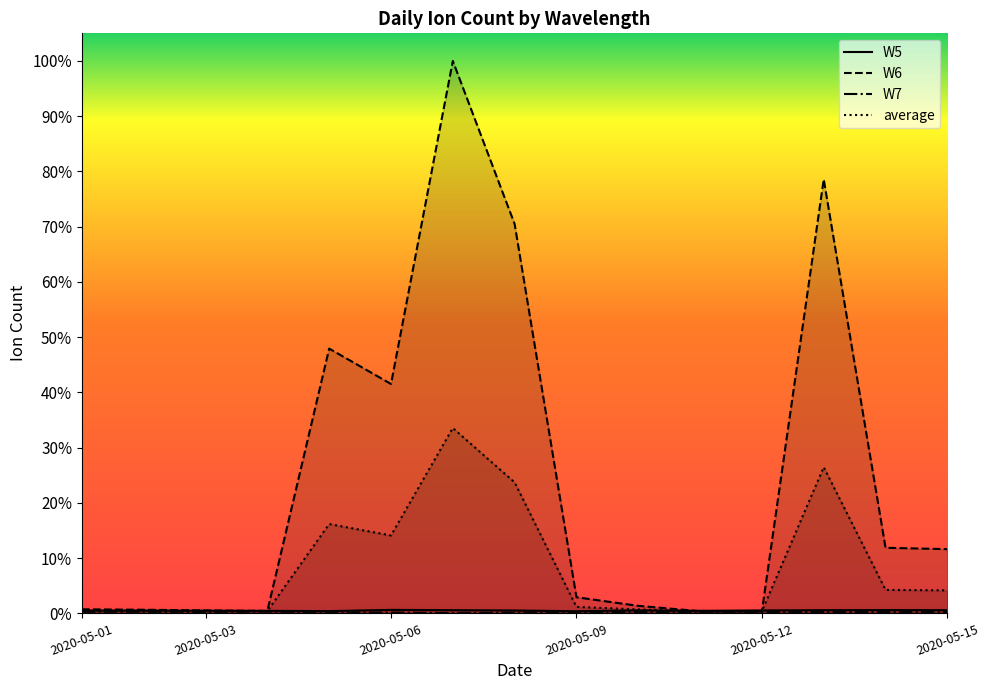

What is the value of the W6 point at the 7th from the left?

1.0